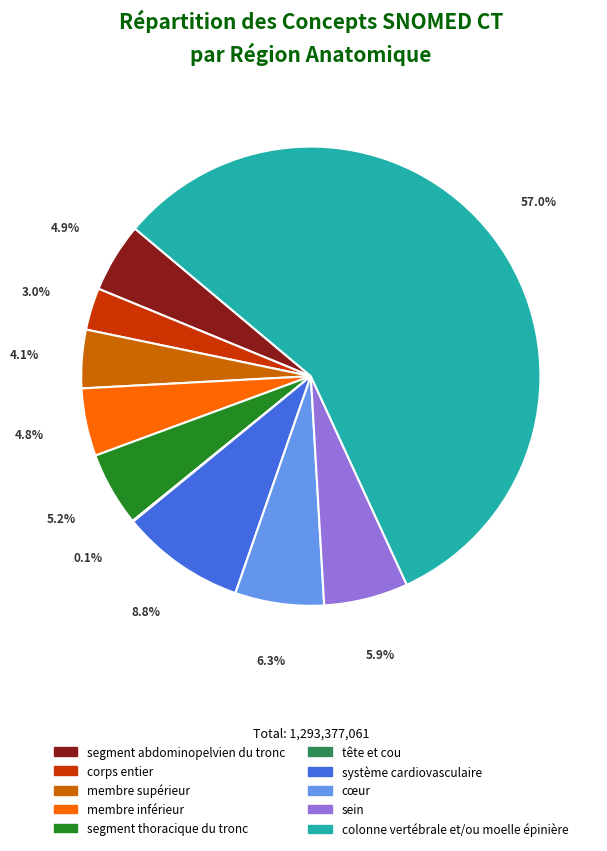

How much of the chart is everything except segment thoracique du tronc?

94.8%